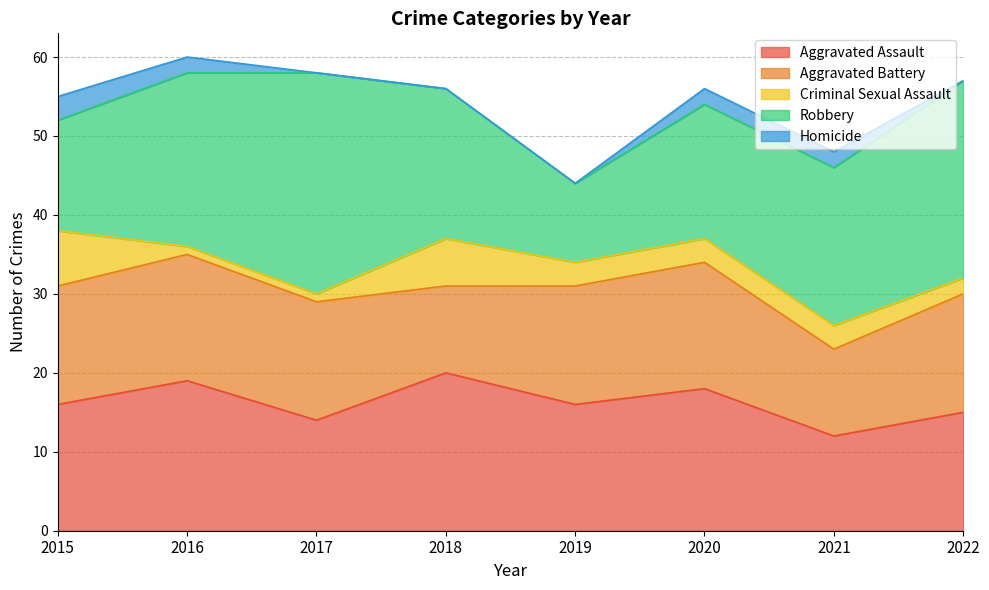

Reading left to right, list all the values displayed in this chart.

Aggravated Assault: 16	19	14	20	16	18	12	15
Aggravated Battery: 15	16	15	11	15	16	11	15
Criminal Sexual Assault: 7	1	1	6	3	3	3	2
Robbery: 14	22	28	19	10	17	20	25
Homicide: 3	2	0	0	0	2	2	0